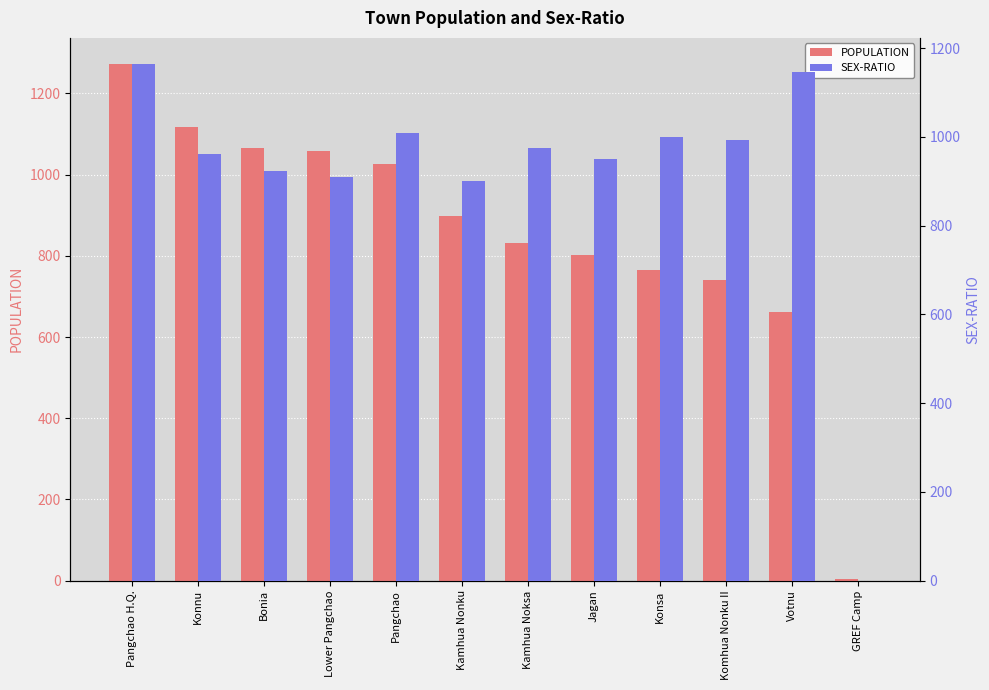

What is the label of the 8th bar from the right?

Pangchao